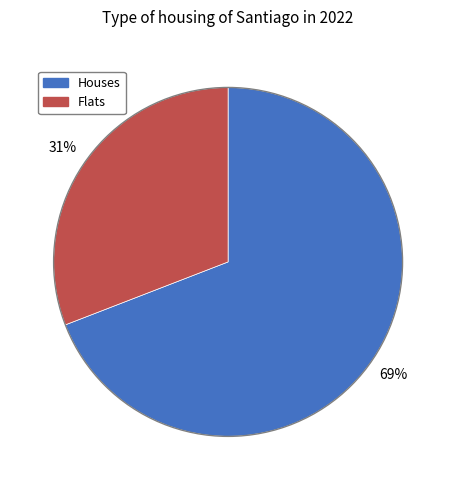

Is there any slice that represents more than half of the pie?

Yes